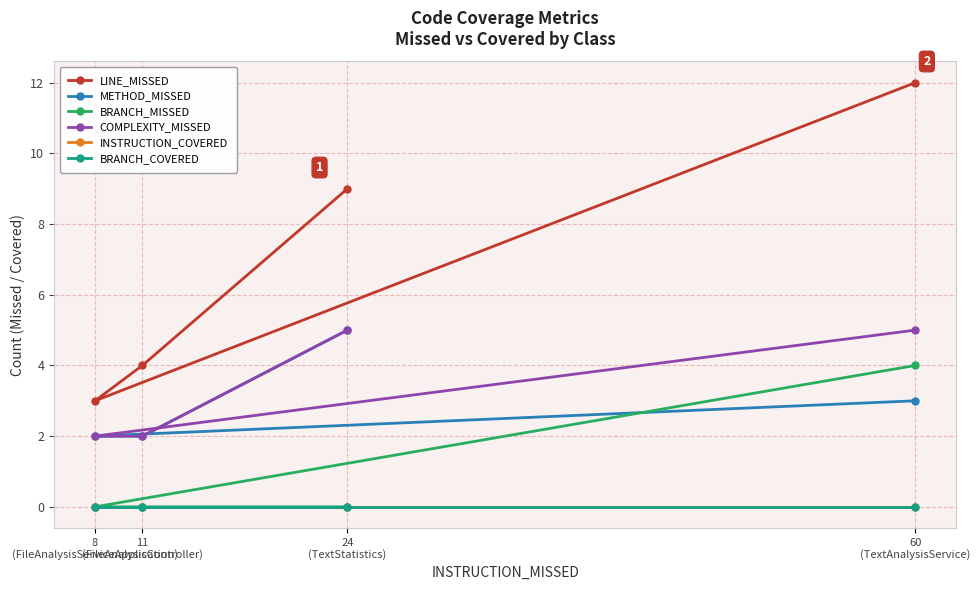

What is the total value across all series at 60
(TextAnalysisService)?

24